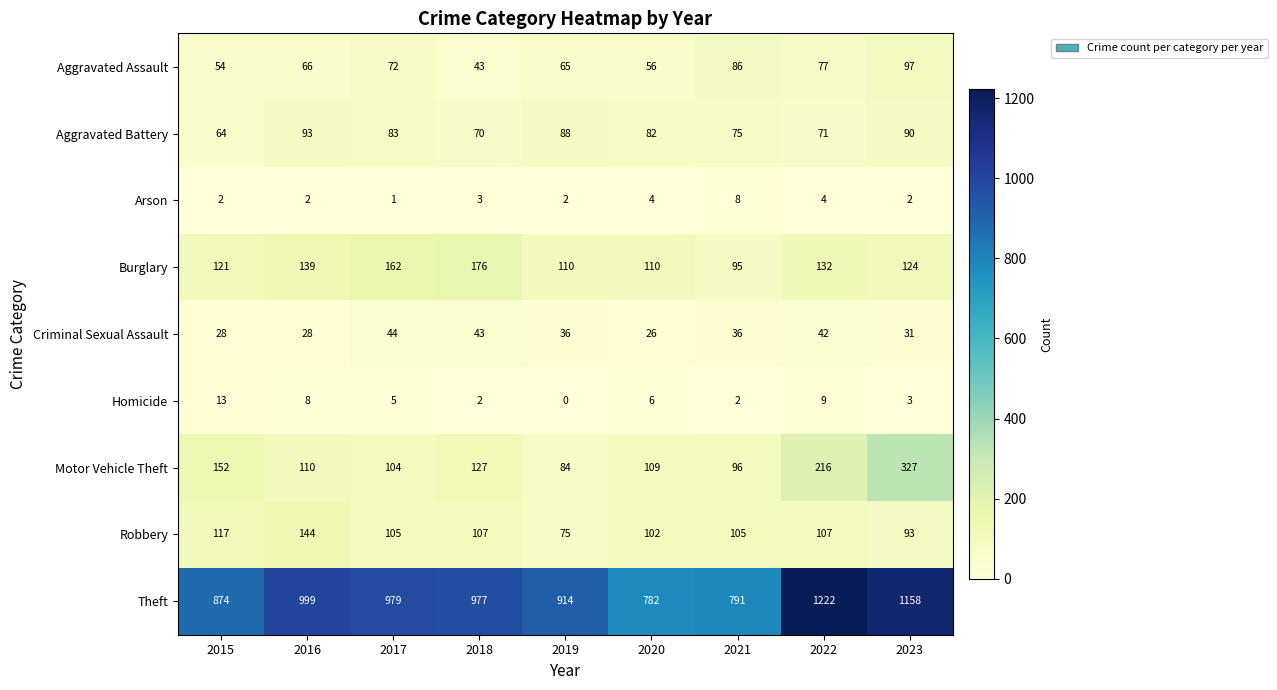

Rank the series by their maximum value, from lowest to highest.

Arson, Homicide, Criminal Sexual Assault, Aggravated Battery, Aggravated Assault, Robbery, Burglary, Motor Vehicle Theft, Theft